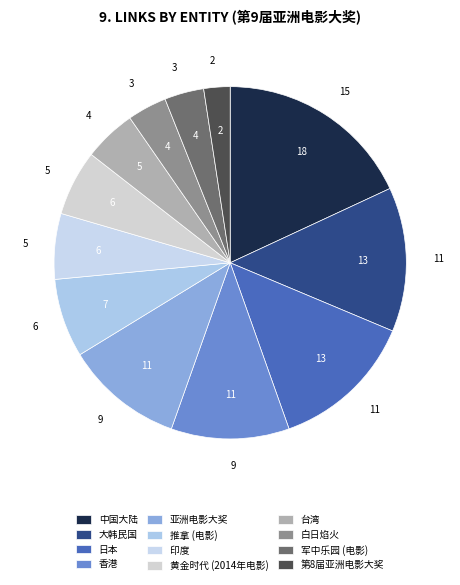

Is there a majority slice in this chart?

No